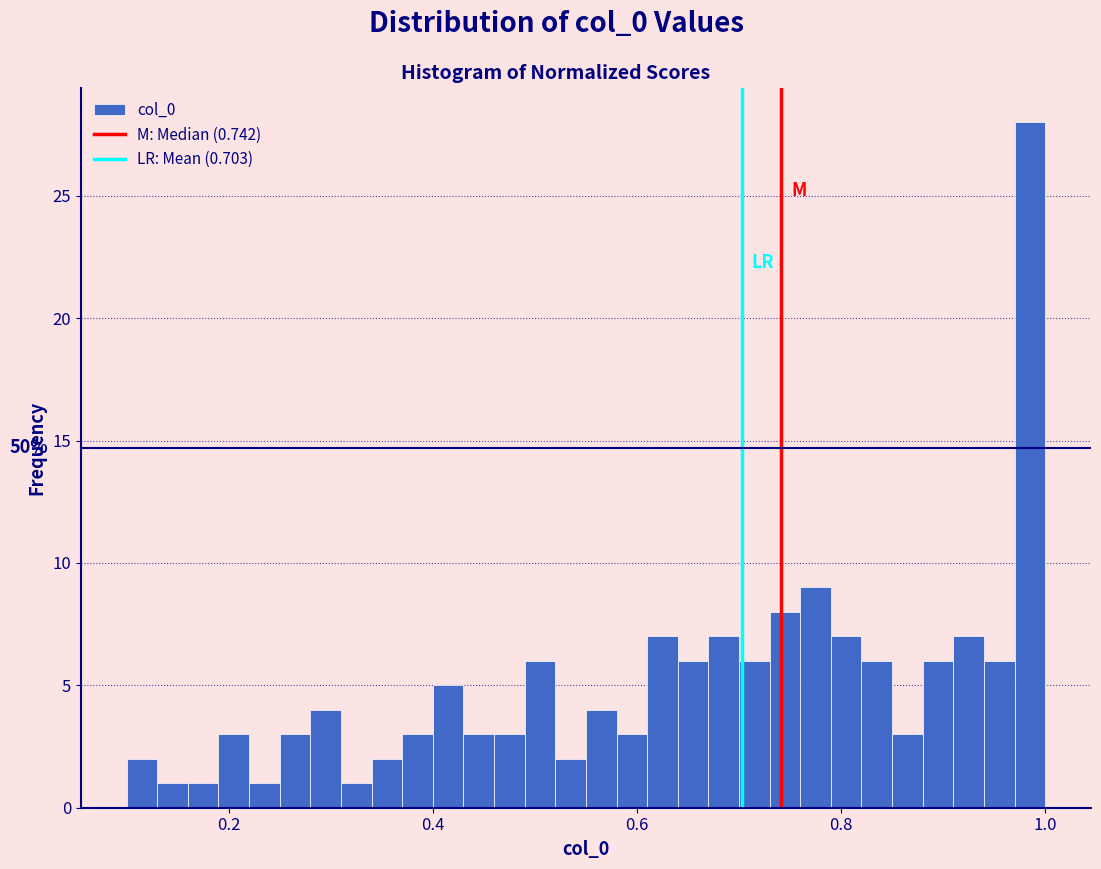

Around what value on the x-axis is the tallest bar? Give the approximate position of its centre, as read against the axis.

0.98